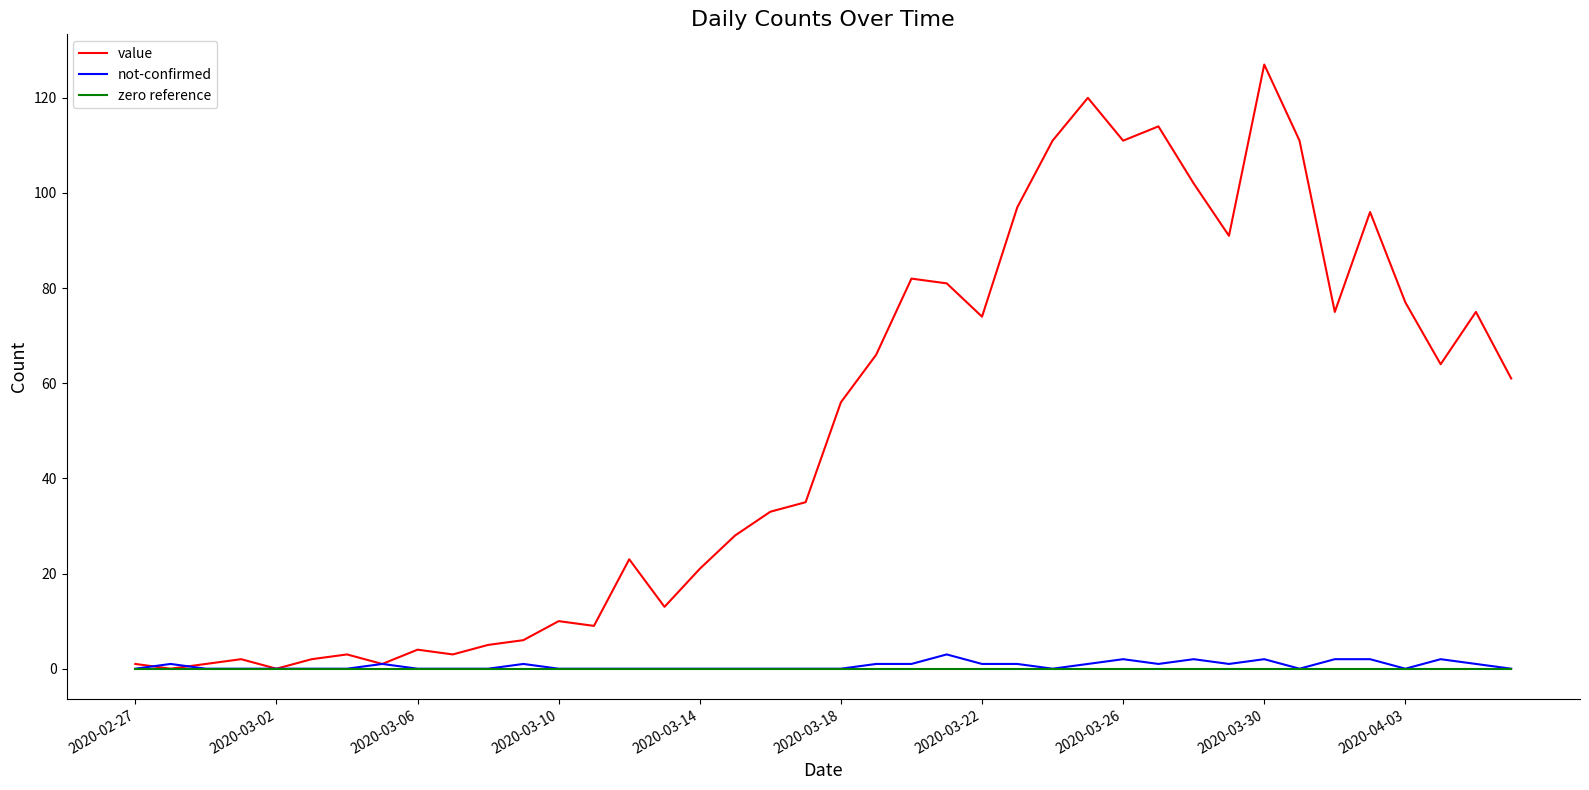

What is the maximum value for not-confirmed?

3